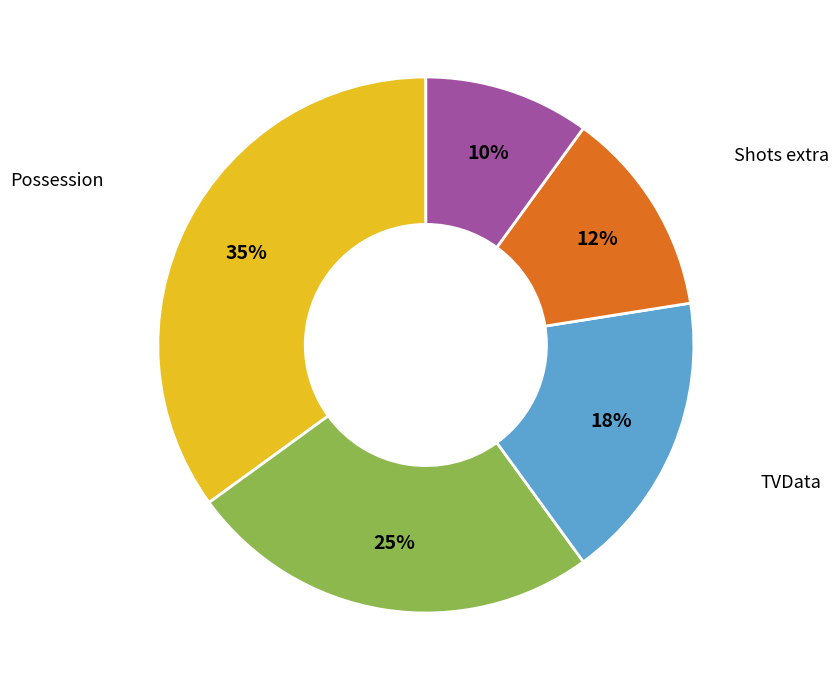

To the nearest percent, what percentage of the pie is Passes?

10%